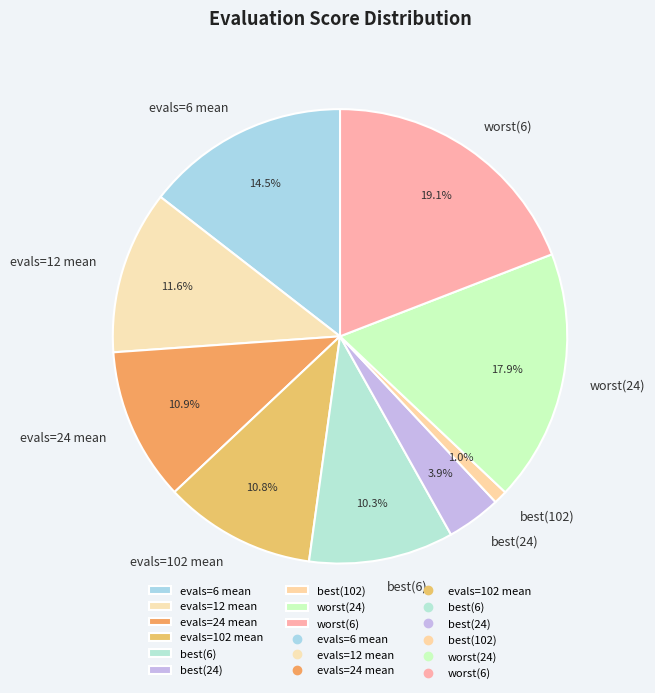

To the nearest percent, what percentage of the pie is best(102)?

1%